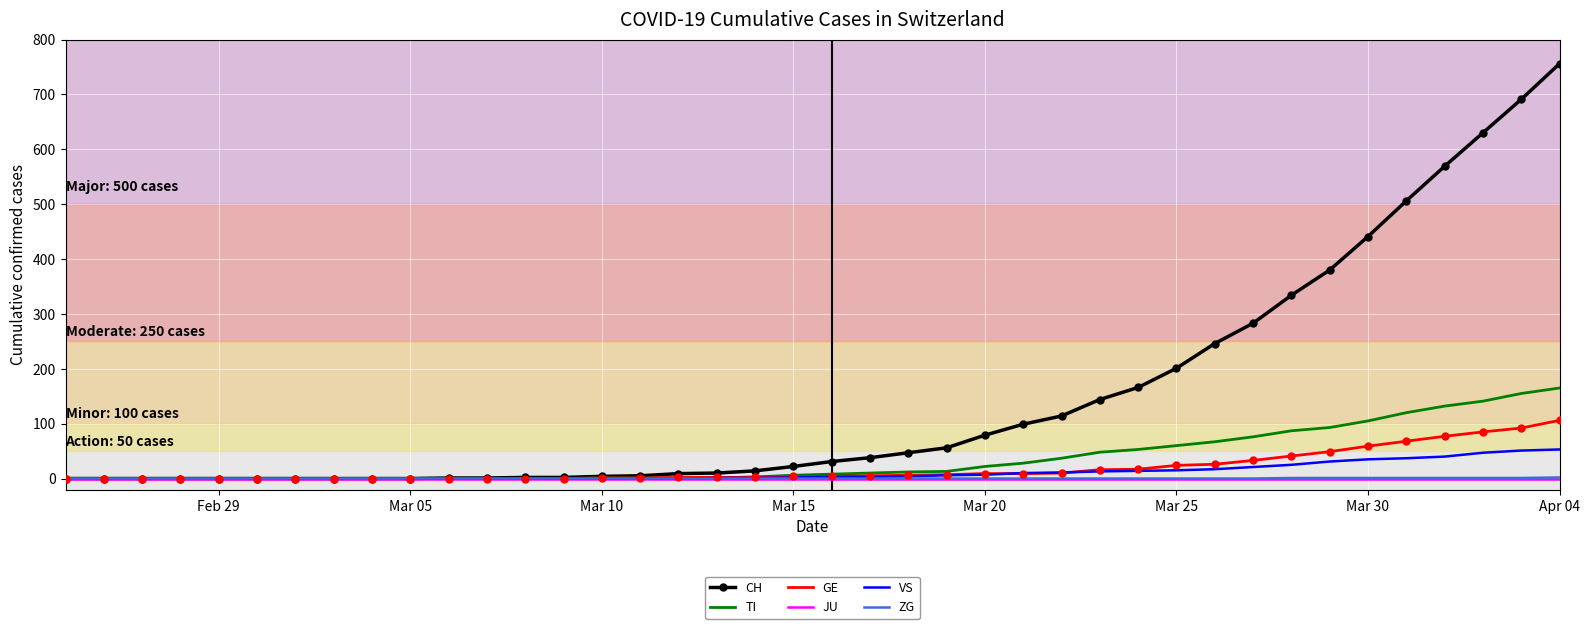

Which series has the largest range (max minus min)?

CH